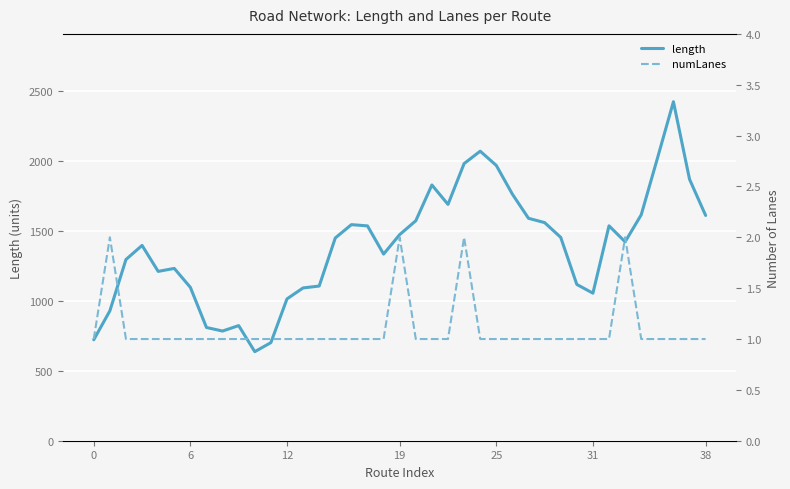

What is the maximum value for length?

2422.4